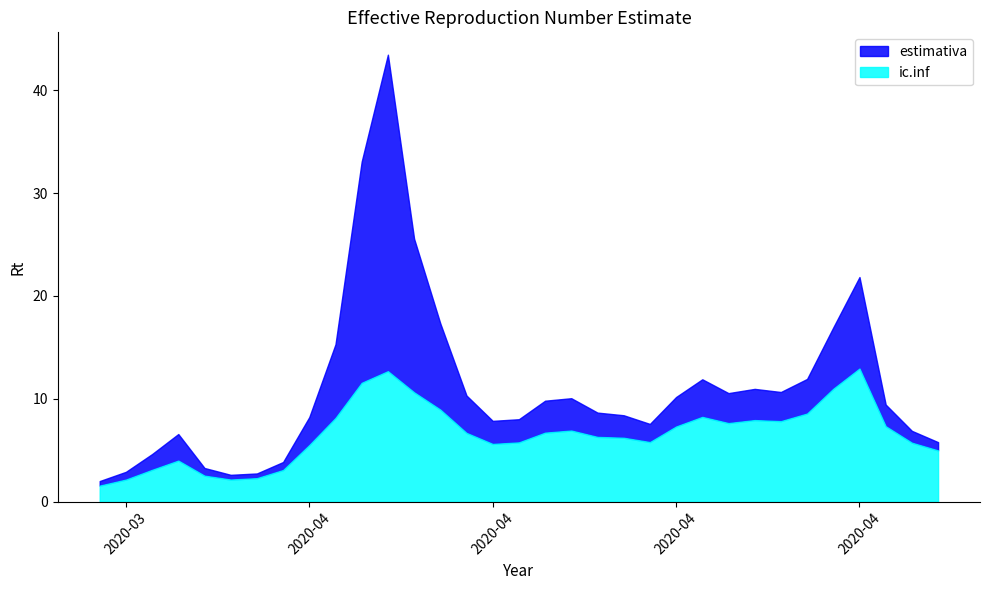

Which category has the highest value in the estimativa series?

2020-04-10